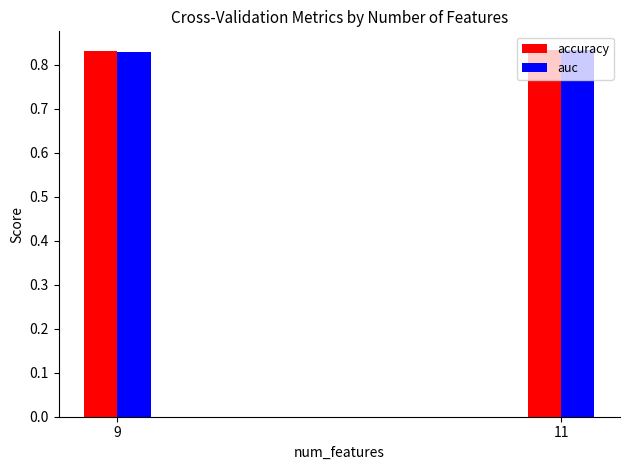

Count the number of categories in the chart.

2